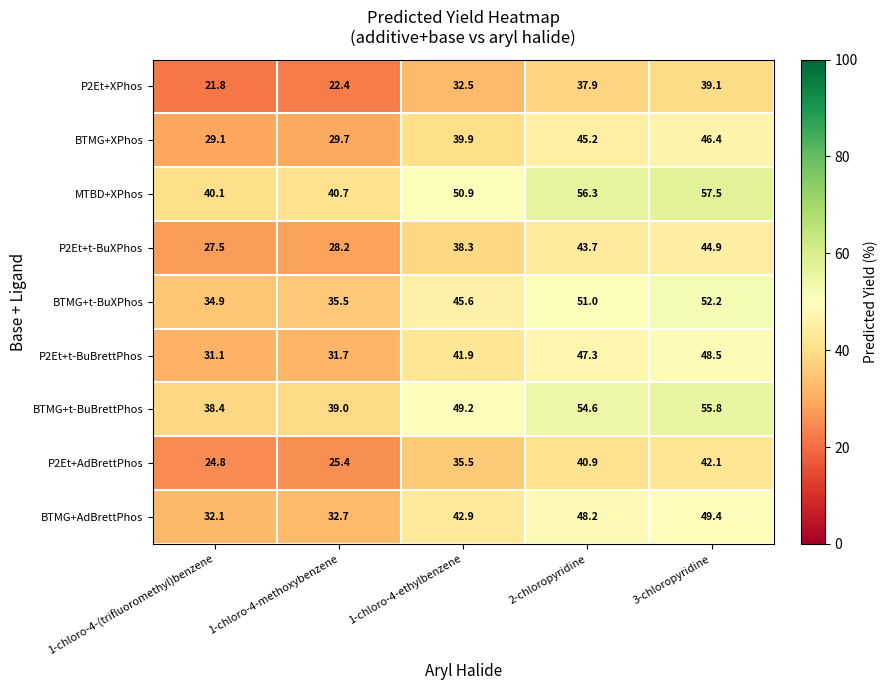

What is the difference between the highest and lowest values at 1-chloro-4-ethylbenzene?

18.4